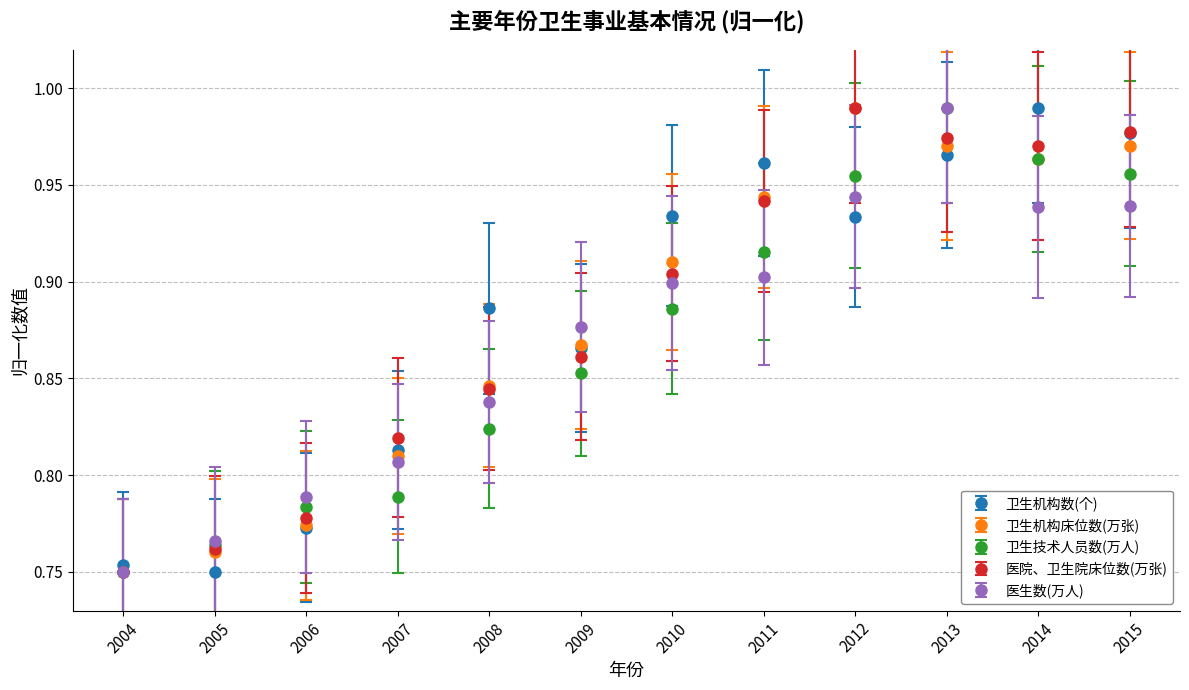

Between 2005 and 2009, which series saw the biggest shift?

卫生机构数(个)